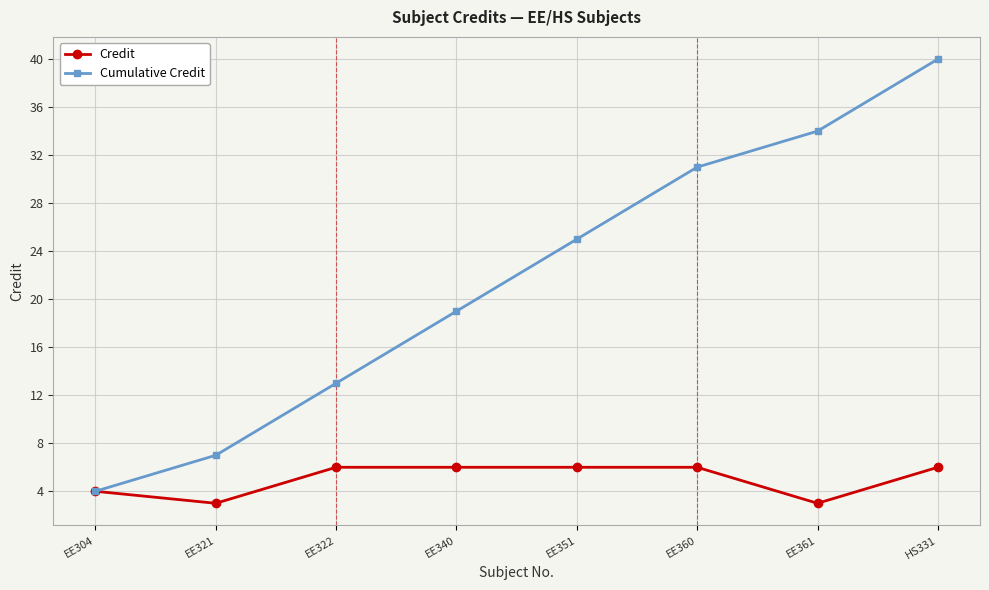

At how many categories does at least one series exceed 3?

8